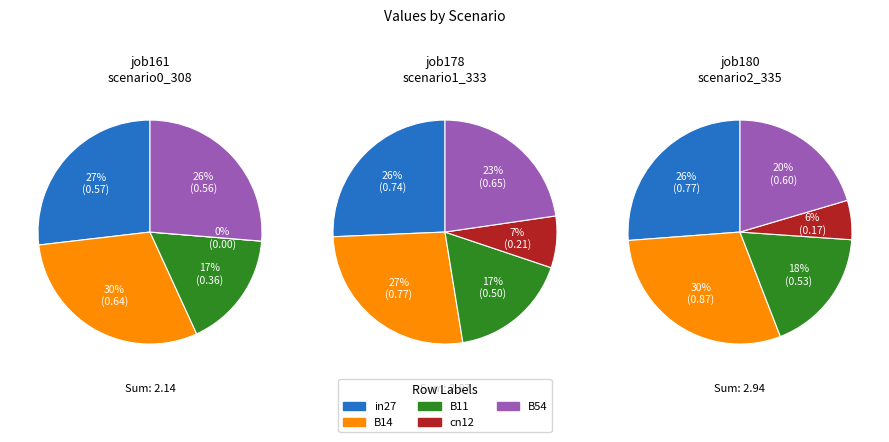

Is there any slice that represents more than half of the pie?

No